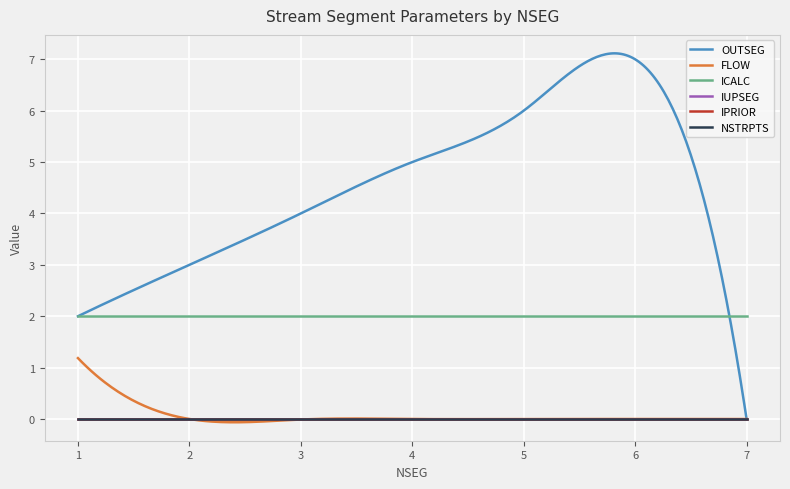

Reading left to right, extract all data points from this chart.

OUTSEG: 2.0	3.0	4.0	5.0	6.0	7.0	0.0
FLOW: 1.2	0.0	-0.0	0.0	0.0	0.0	0.0
ICALC: 2.0	2.0	2.0	2.0	2.0	2.0	2.0
IUPSEG: 0.0	0.0	0.0	0.0	0.0	0.0	0.0
IPRIOR: 0.0	0.0	0.0	0.0	0.0	0.0	0.0
NSTRPTS: 0.0	0.0	0.0	0.0	0.0	0.0	0.0